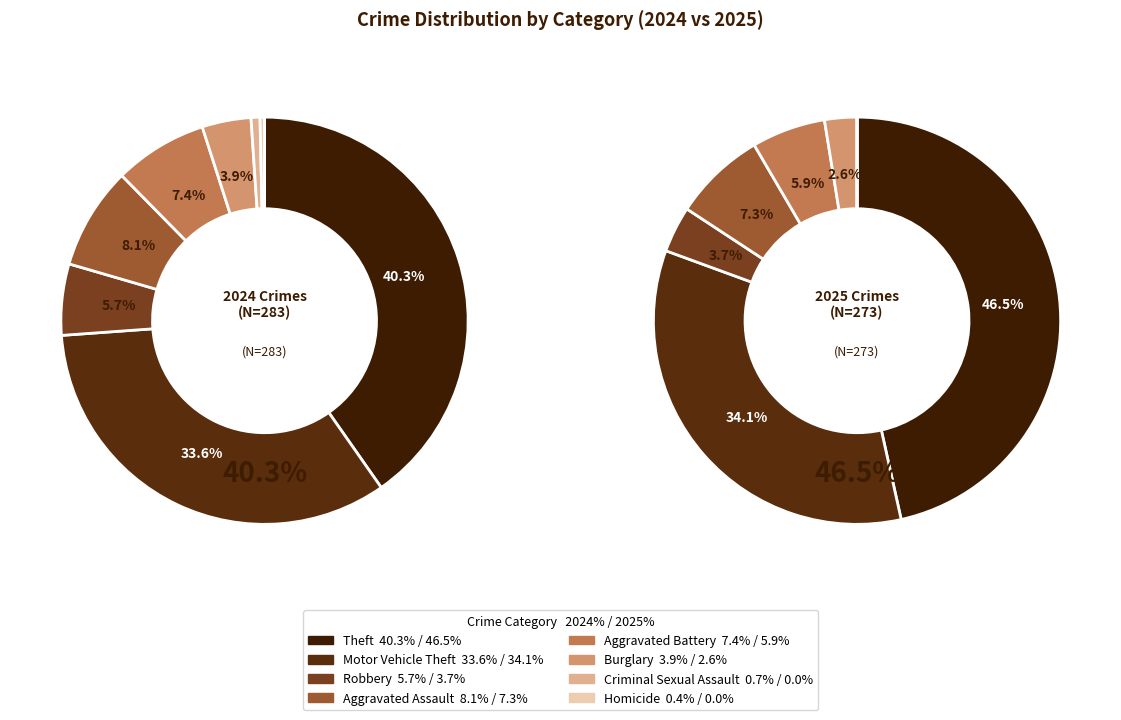

Does any single category account for the majority?

No